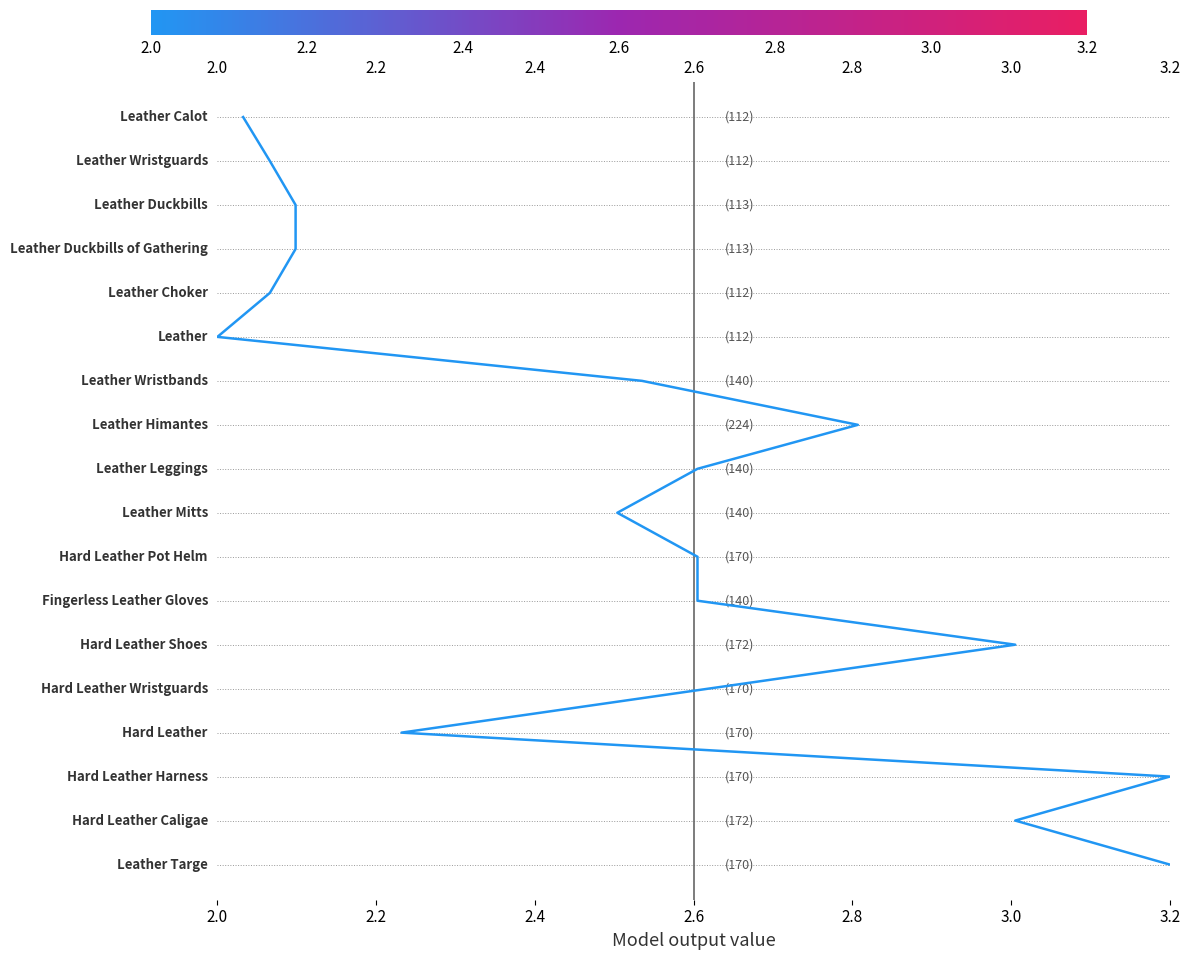

How many categories are shown in the chart?

18